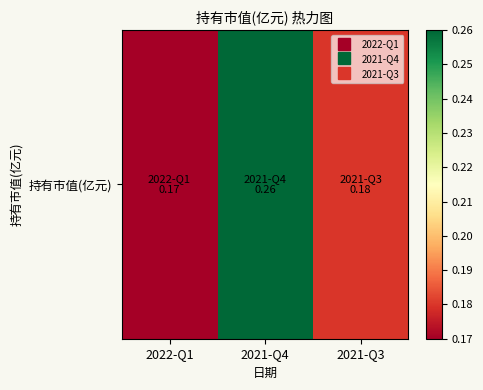

Reading right to left, extract all data points from this chart.

2021-Q3=0.2	2021-Q4=0.3	2022-Q1=0.2